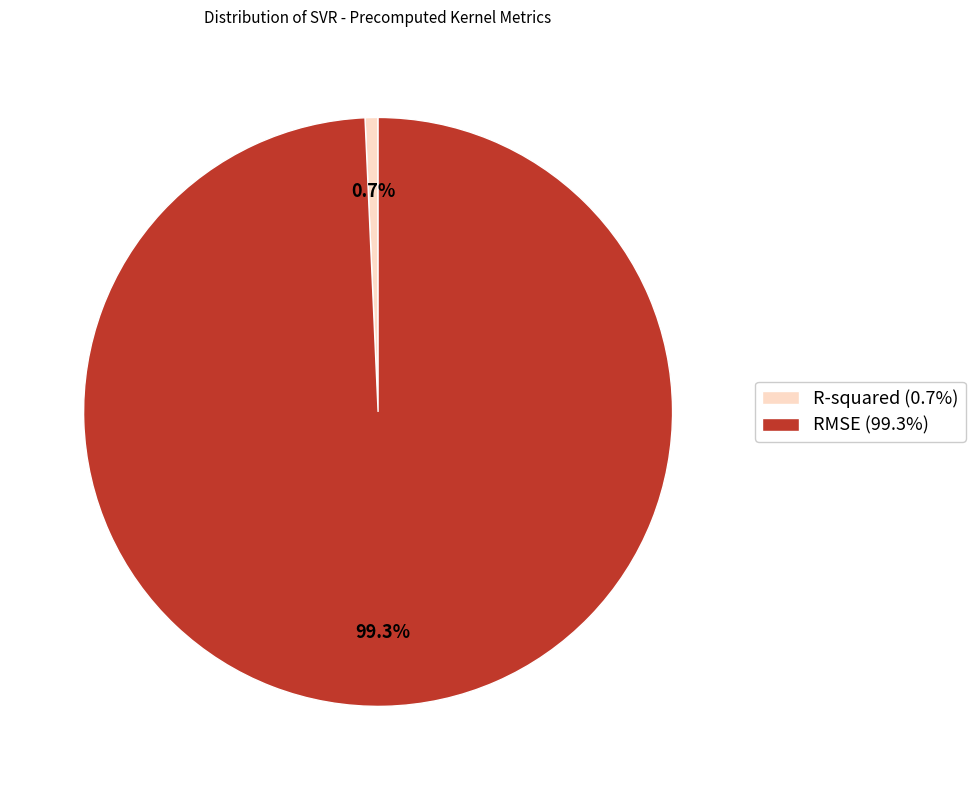

Between R-squared and RMSE, which is larger?

RMSE